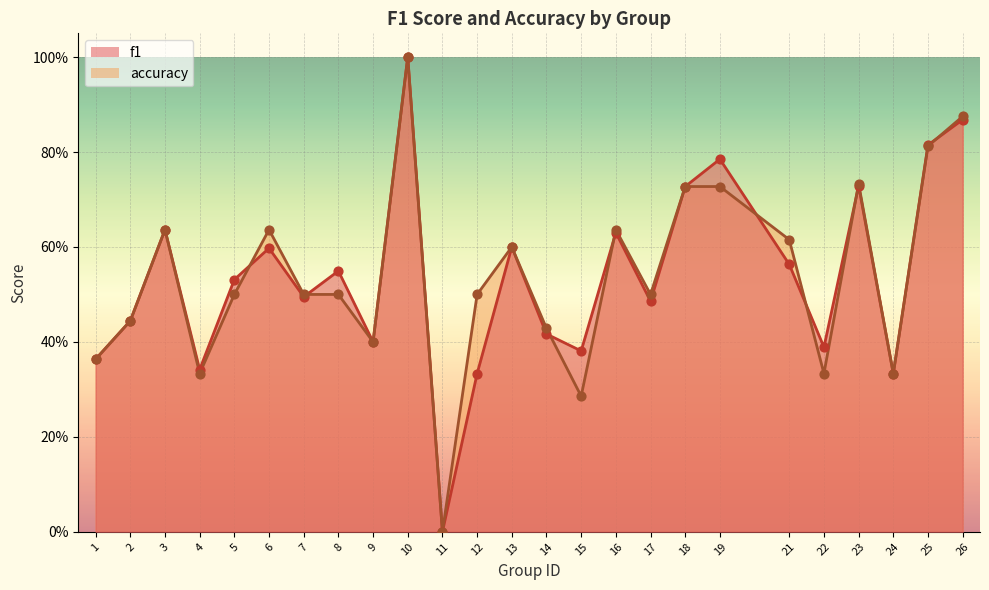

What is the total value across all series at 24?

0.7